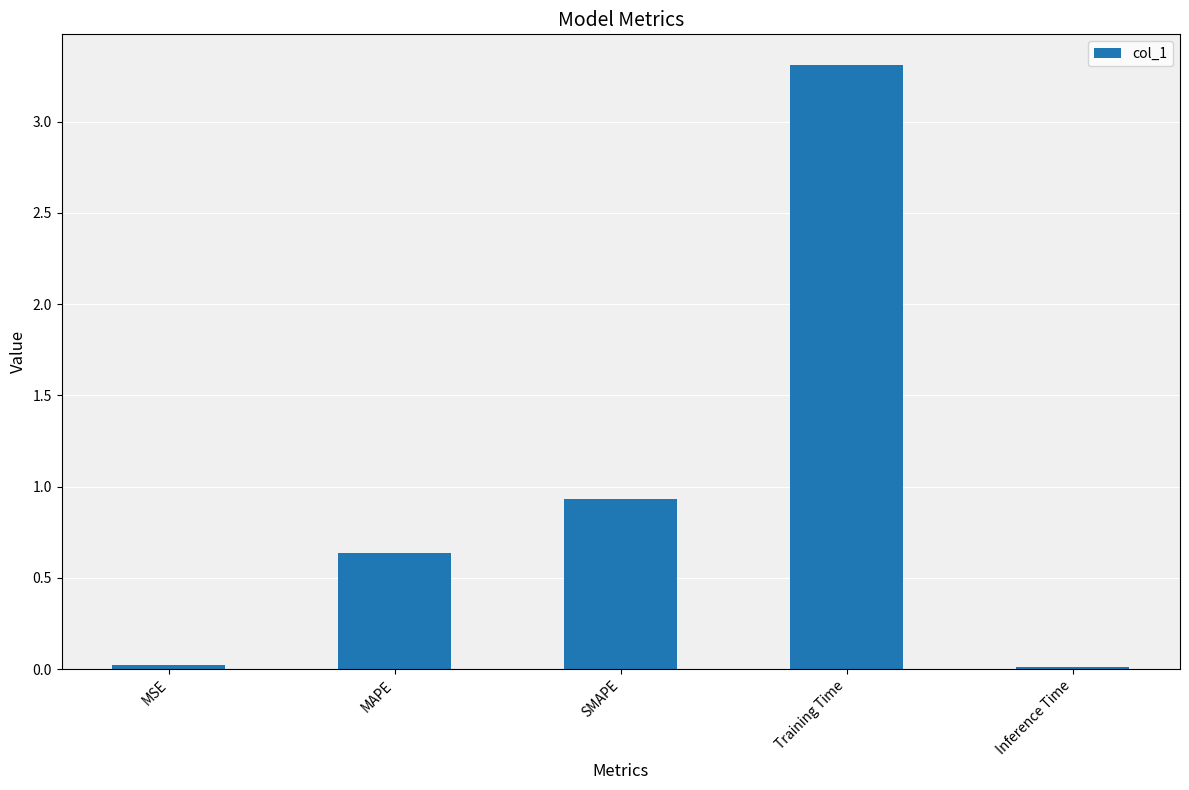

Read the value at SMAPE.

0.9